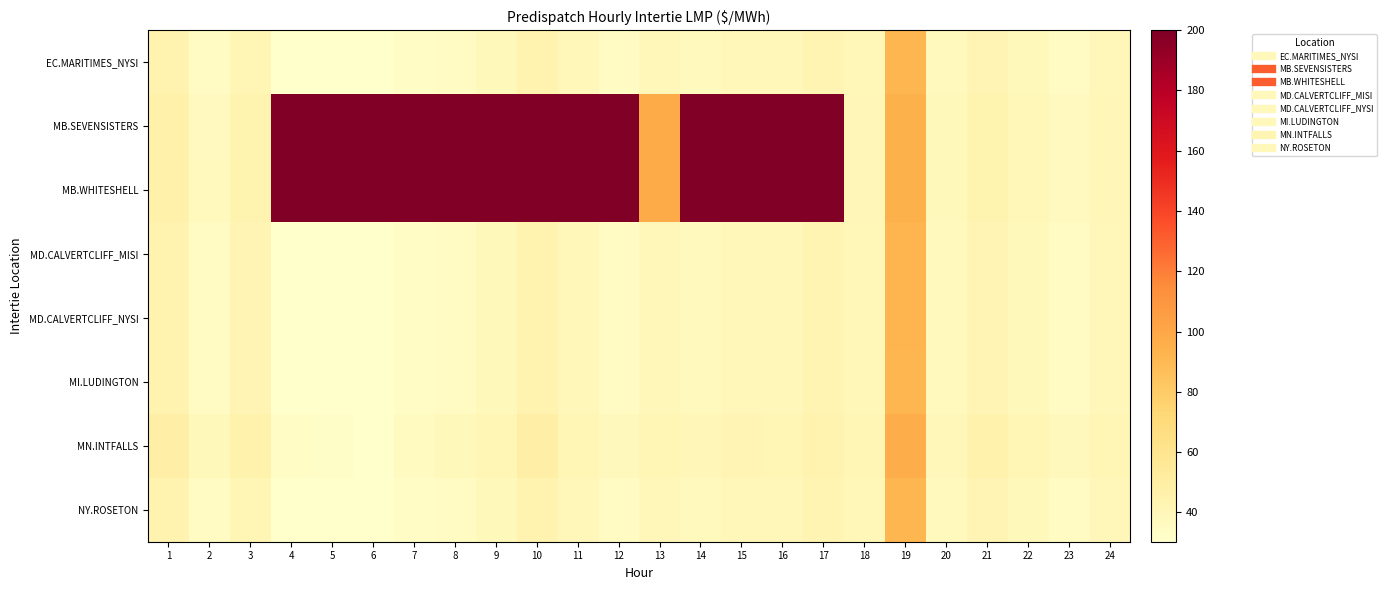

What is the difference between the highest and lowest values at 16?

160.7